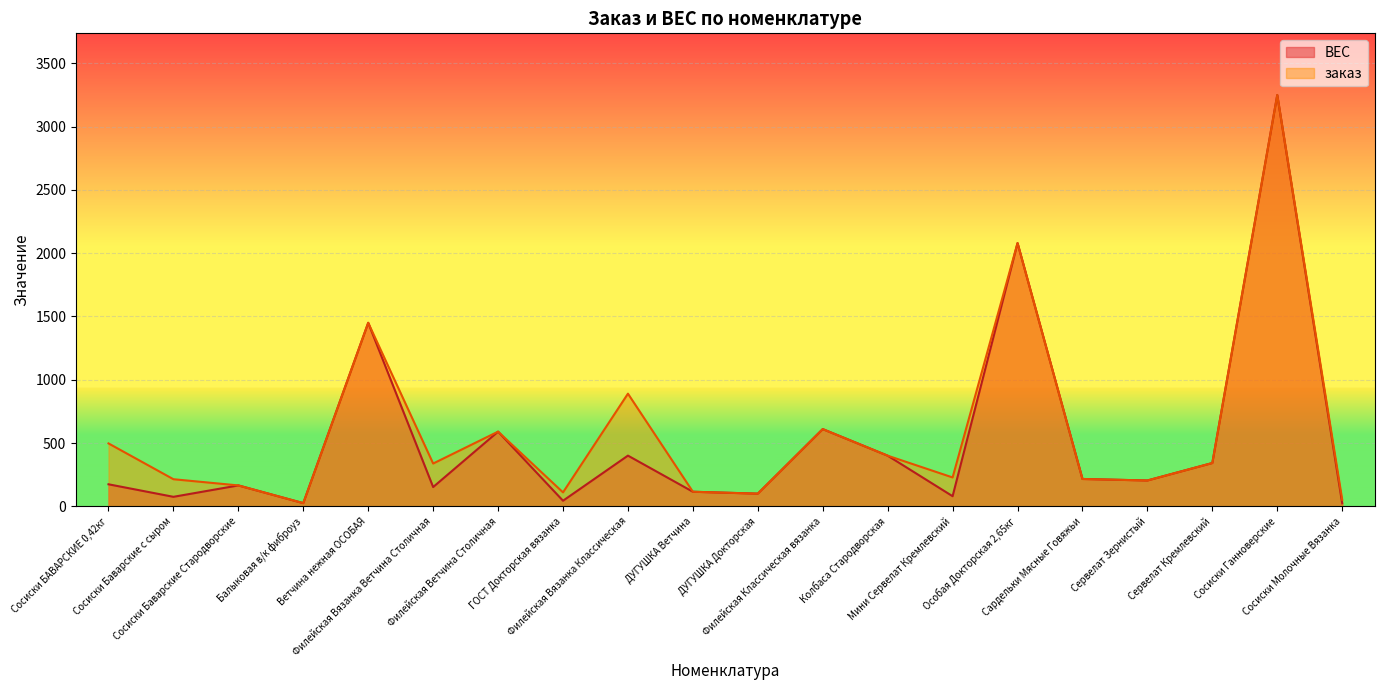

List the labels in order of заказ value, largest first.

Сосиски Ганноверские, Особая Докторская 2,65кг, Ветчина нежная ОСОБАЯ, Филейская Вязанка Классическая, Филейская Классическая вязанка, Филейская Ветчина Столичная, Сосиски БАВАРСКИЕ 0,42кг, Колбаса Стародворская, Сервелат Кремлевский, Филейская Вязанка Ветчина Столичная, Мини Сервелат Кремлевский, Сардельки Мясные Говяжьи, Сосиски Баварские с сыром, Сервелат Зернистый, Сосиски Баварские Стародворские, ДУГУШКА Ветчина, ГОСТ Докторская вязанка, ДУГУШКА Докторская, Сосиски Молочные Вязанка, Балыковая в/к фиброуз